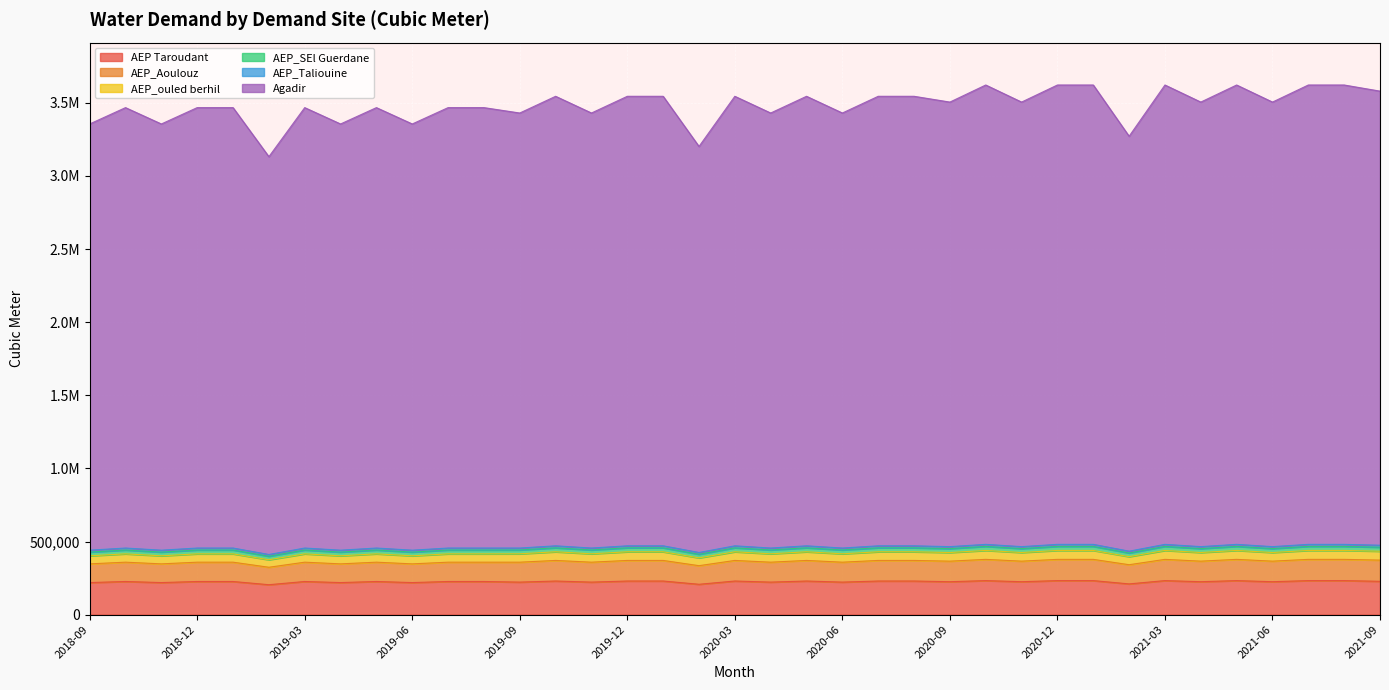

The value of AEP_ouled berhil at 2020-08 is 234642.4. True or false?

False